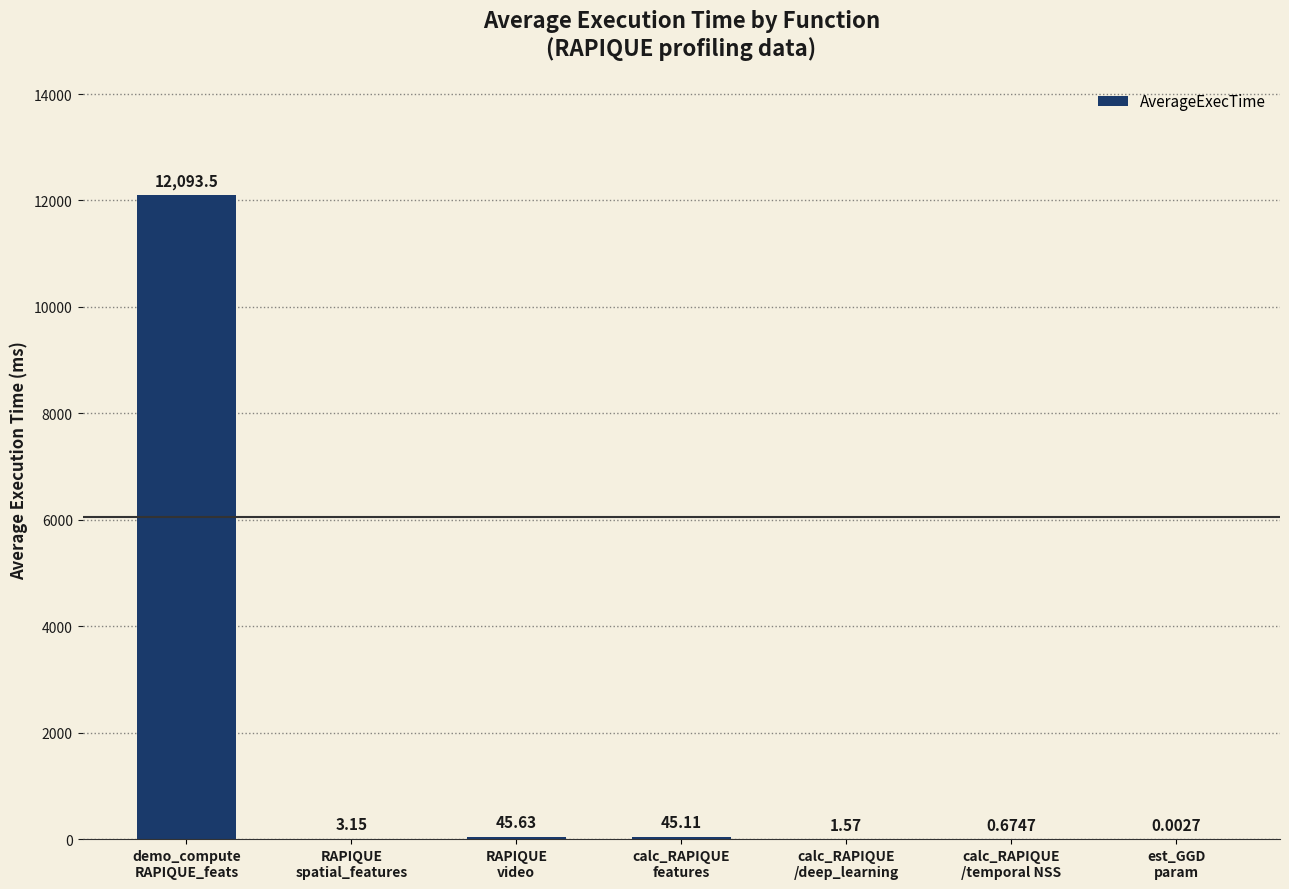

What is the sum of all values?

12189.6